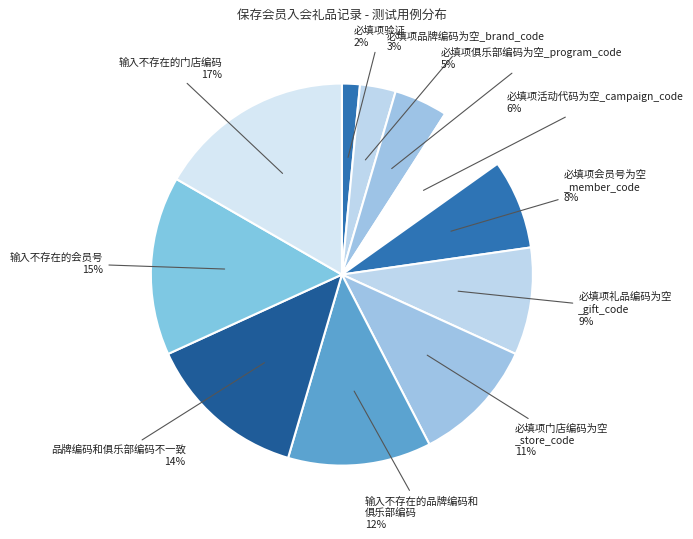

How many segments does this pie chart have?

11